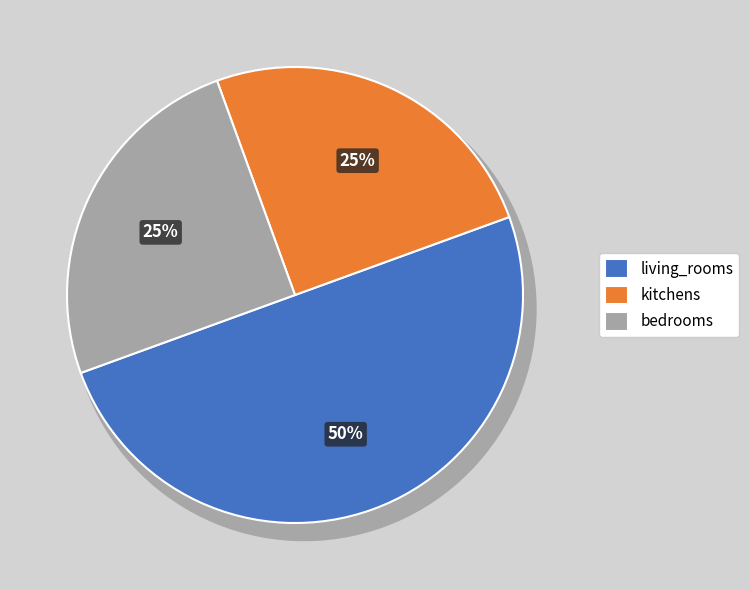

Is there a majority slice in this chart?

No